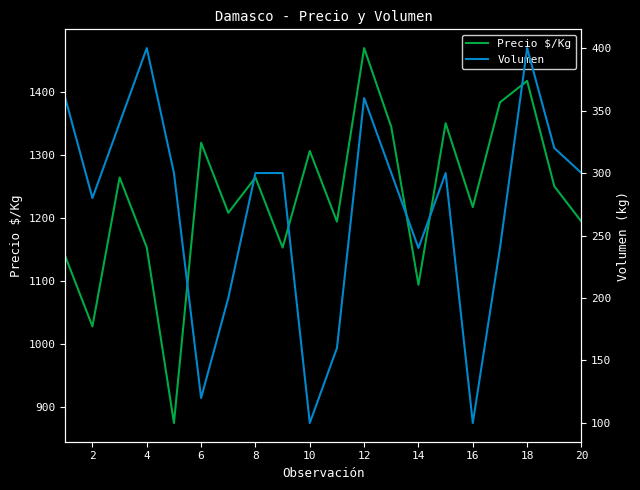

The value of Precio $/Kg at 14 is 1094. True or false?

True